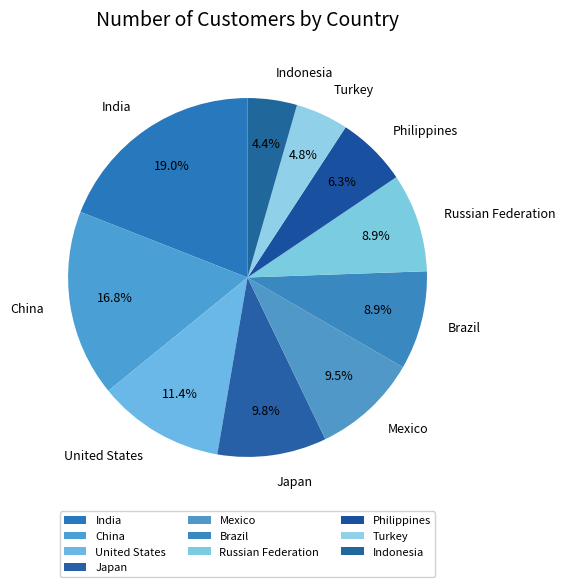

Is it true that Indonesia is 19% of the pie?

False